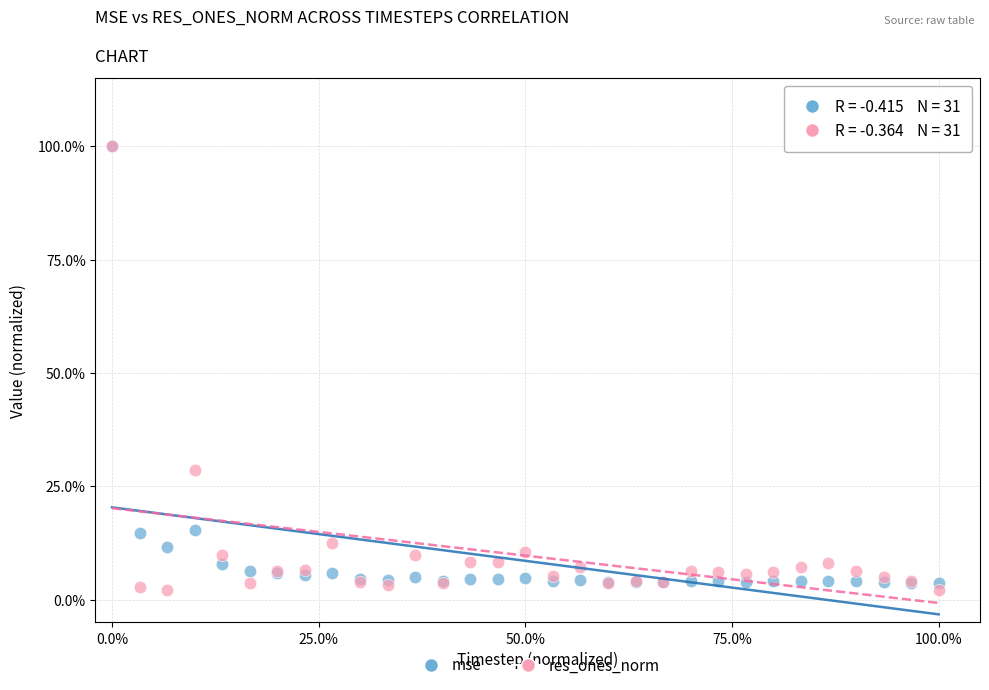

What are all the series names shown in the legend?

mse, res_ones_norm